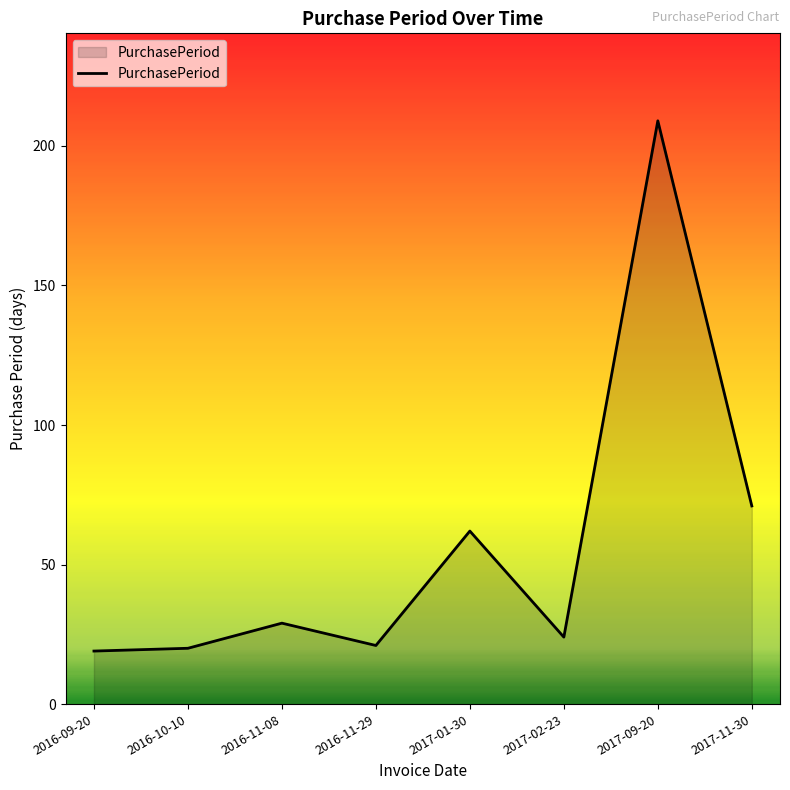

How many categories are shown in the chart?

8